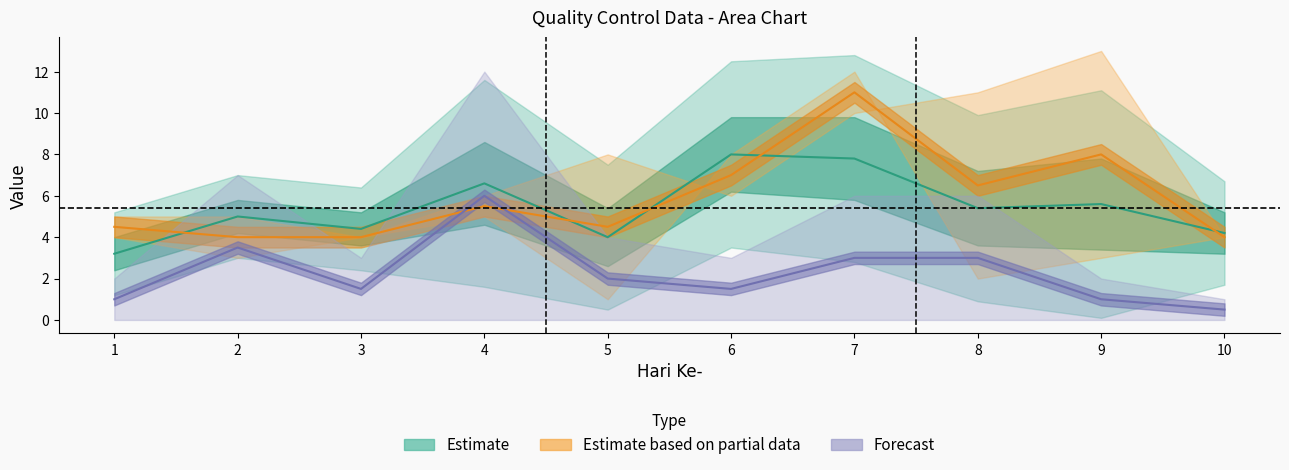

What is the ratio of the value at 8 to the value at 2?

1.1